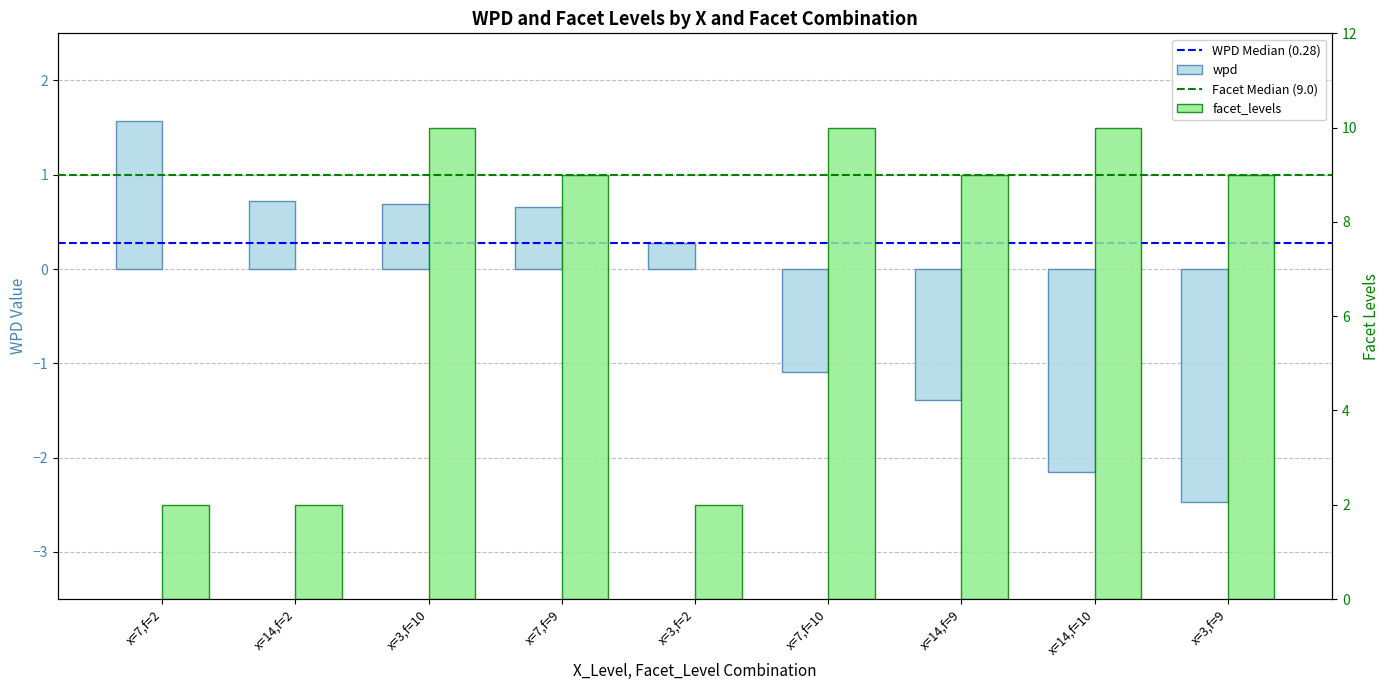

Which category has the highest value in the wpd series?

x=7,f=2